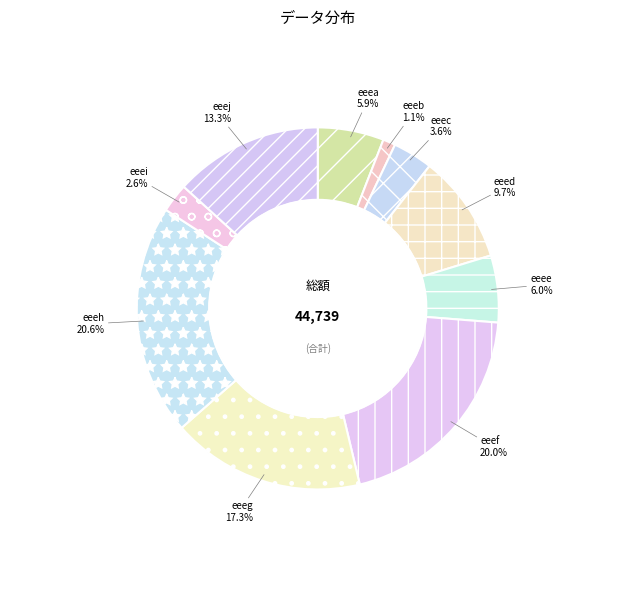

What is the smallest slice in the pie chart?

eeeb